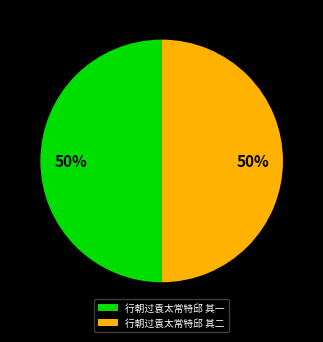

What is the ratio of the value at 行朝过袁太常特邱 其二 to the value at 行朝过袁太常特邱 其一?

1.0